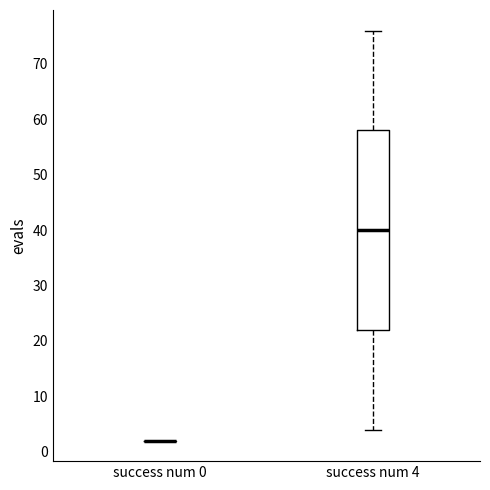

Reading left to right, transcribe this box plot: for each box, give where its median line is, the range the box spans, and where its two whiskers end, as read against the y-axis. The values are not printed on the chart, so give them approximately, as read against the axis.

success num 0: box collapsed to a line at 2, whiskers 2 to 2
success num 4: median 40, box 22 to 58, whiskers 4 to 76